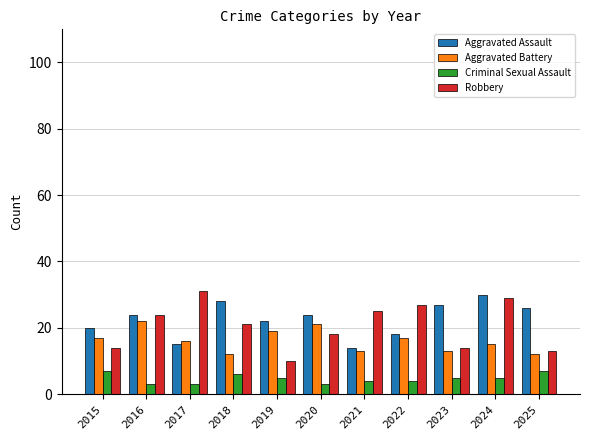

What is the highest value of the Criminal Sexual Assault series?

7